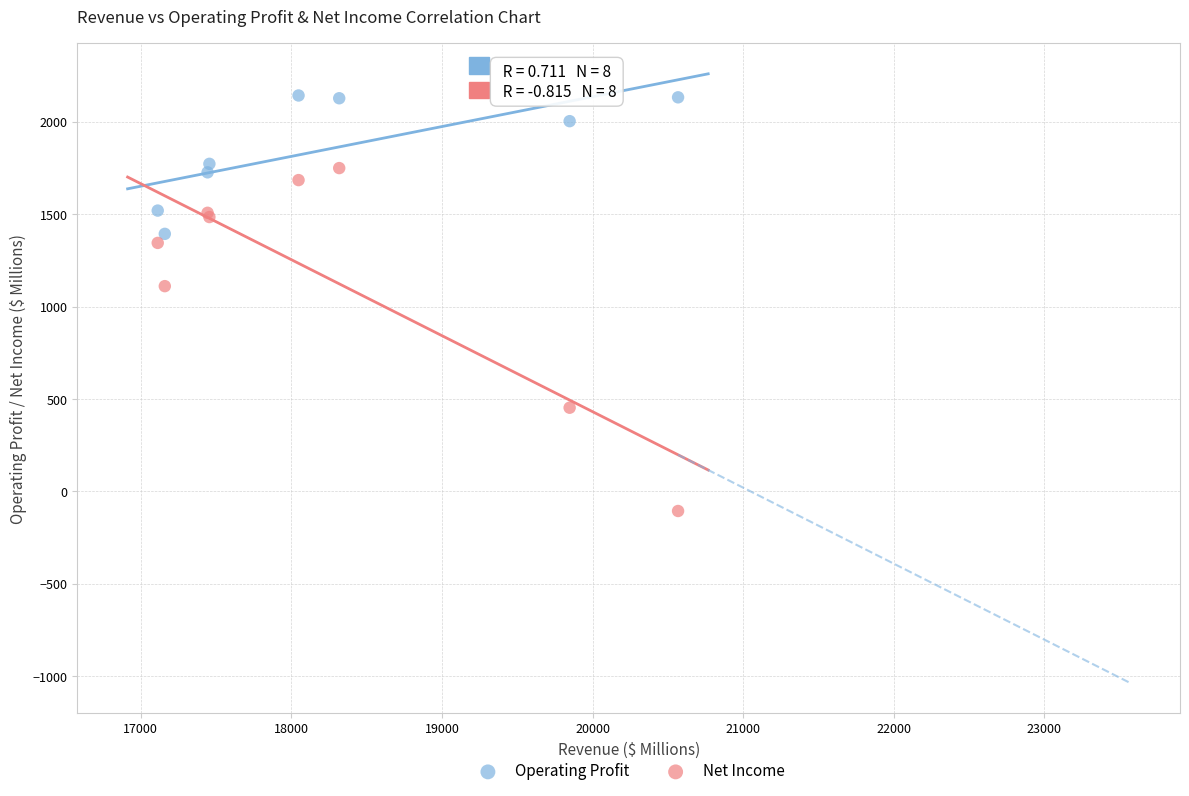

What are all the series names shown in the legend?

Operating Profit, Net Income